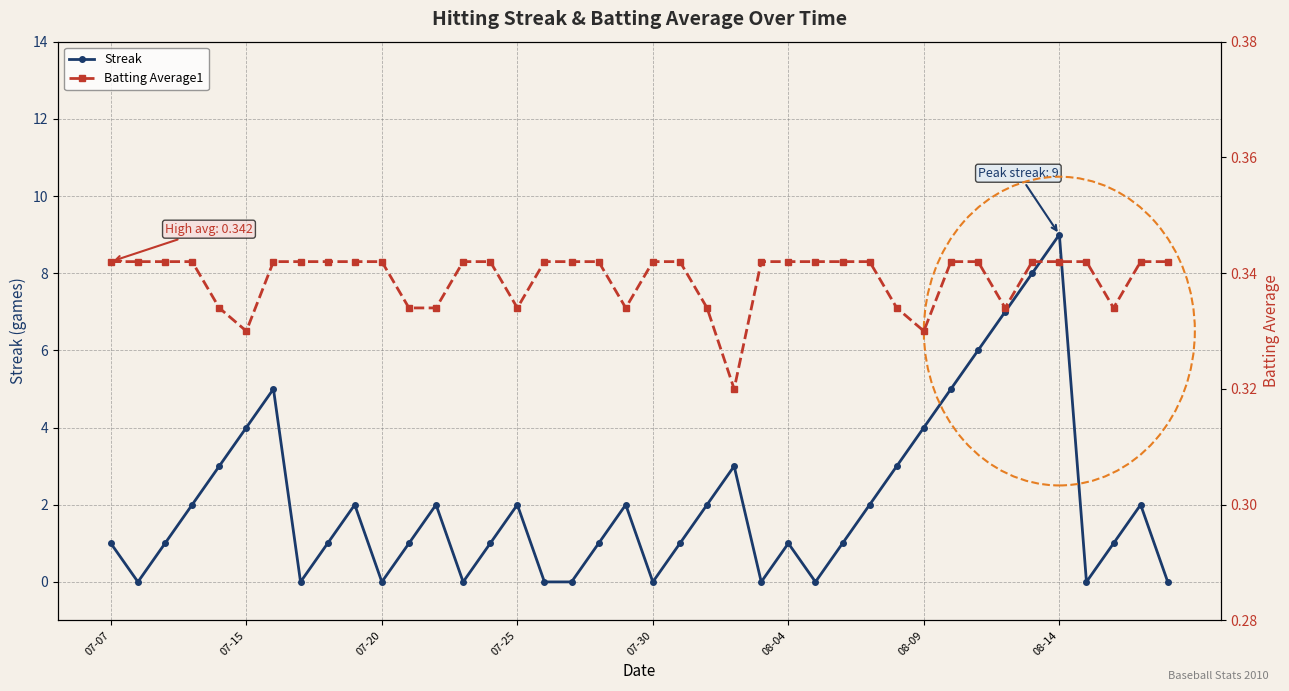

What is the average value of the Batting Average1 series?

0.3